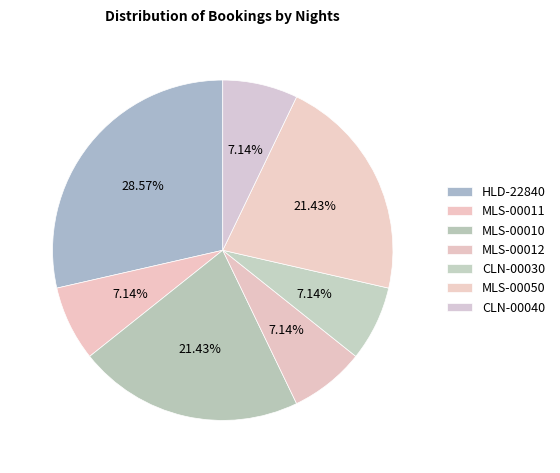

To the nearest percent, what is the difference between the HLD-22840 and CLN-00040 slice percentages?

21%